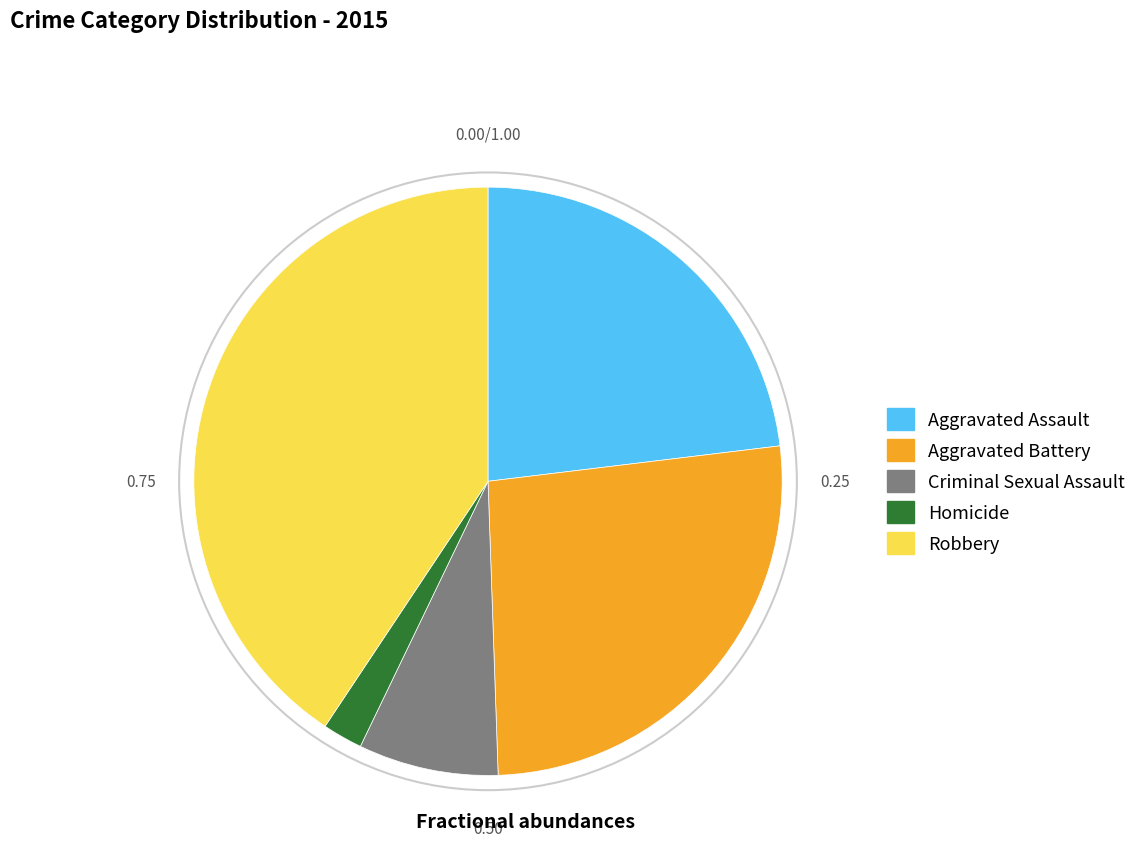

Combined, do Aggravated Battery and Homicide account for over 50%?

No